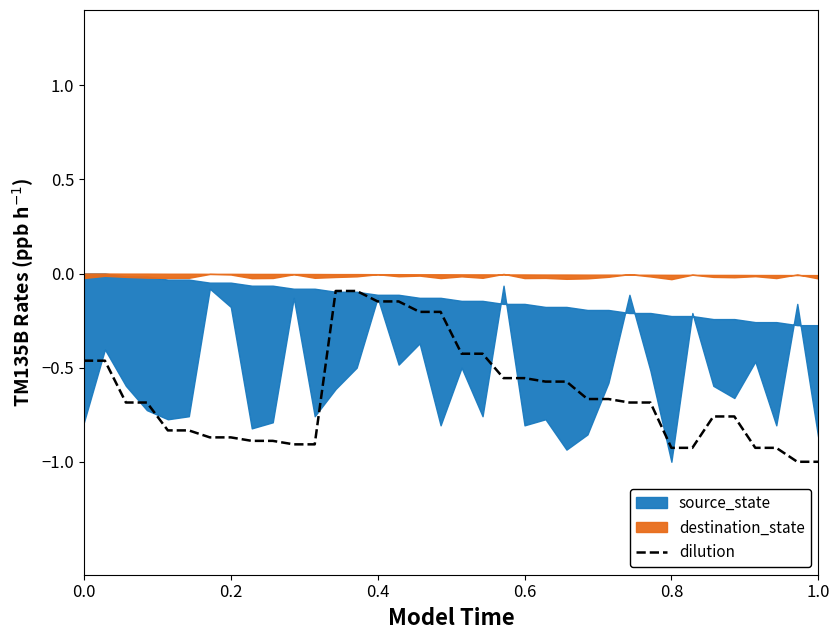

Reading right to left, extract all data points from this chart.

-1.0	-1.0	-0.9	-0.9	-0.8	-0.8	-0.9	-0.9	-0.7	-0.7	-0.7	-0.7	-0.6	-0.6	-0.6	-0.6	-0.4	-0.4	-0.2	-0.2	-0.1	-0.1	-0.1	-0.1	-0.9	-0.9	-0.9	-0.9	-0.9	-0.9	-0.8	-0.8	-0.7	-0.7	-0.5	-0.5